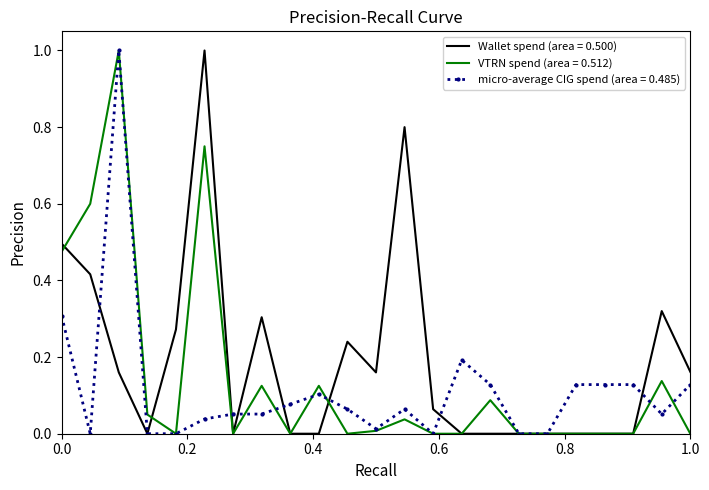

What is the greatest value displayed?

1.0